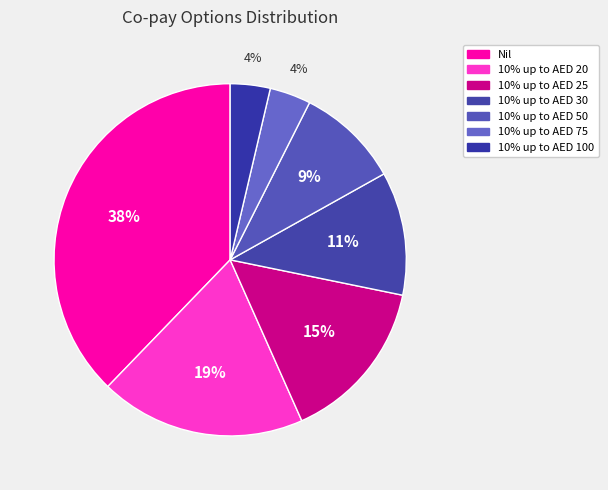

What is the smallest slice in the pie chart?

10% up to AED 100